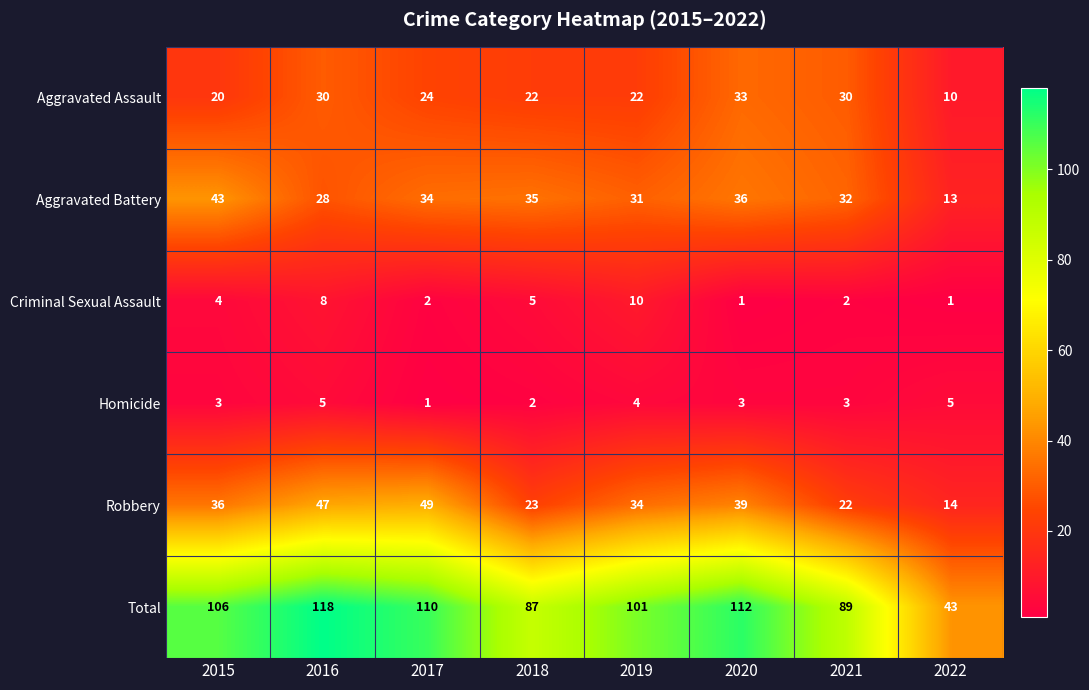

How many data points does each series have?

8